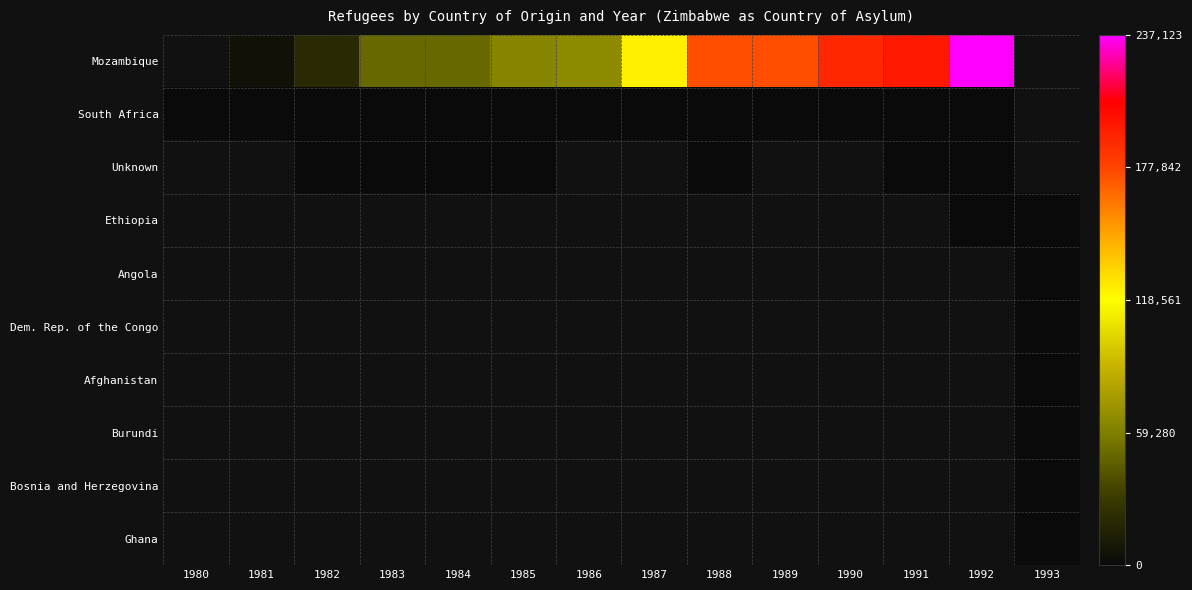

At 1987, list the series in order from largest to smallest.

Mozambique, South Africa, Unknown, Ethiopia, Angola, Dem. Rep. of the Congo, Afghanistan, Burundi, Bosnia and Herzegovina, Ghana